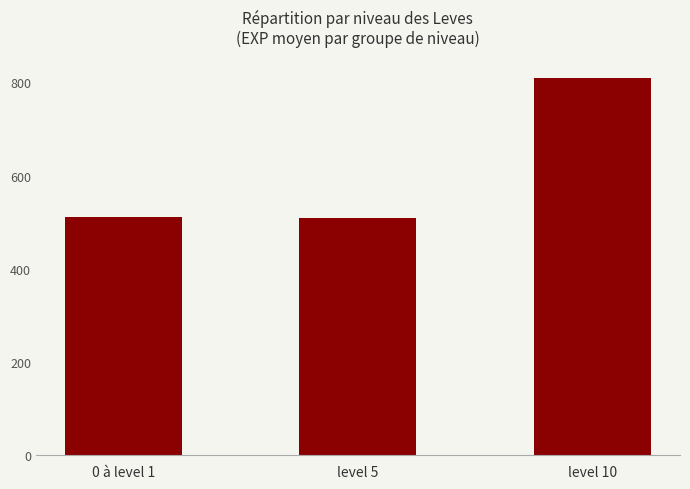

What is the sum of the values at level 10 and 0 à level 1?

1318.5